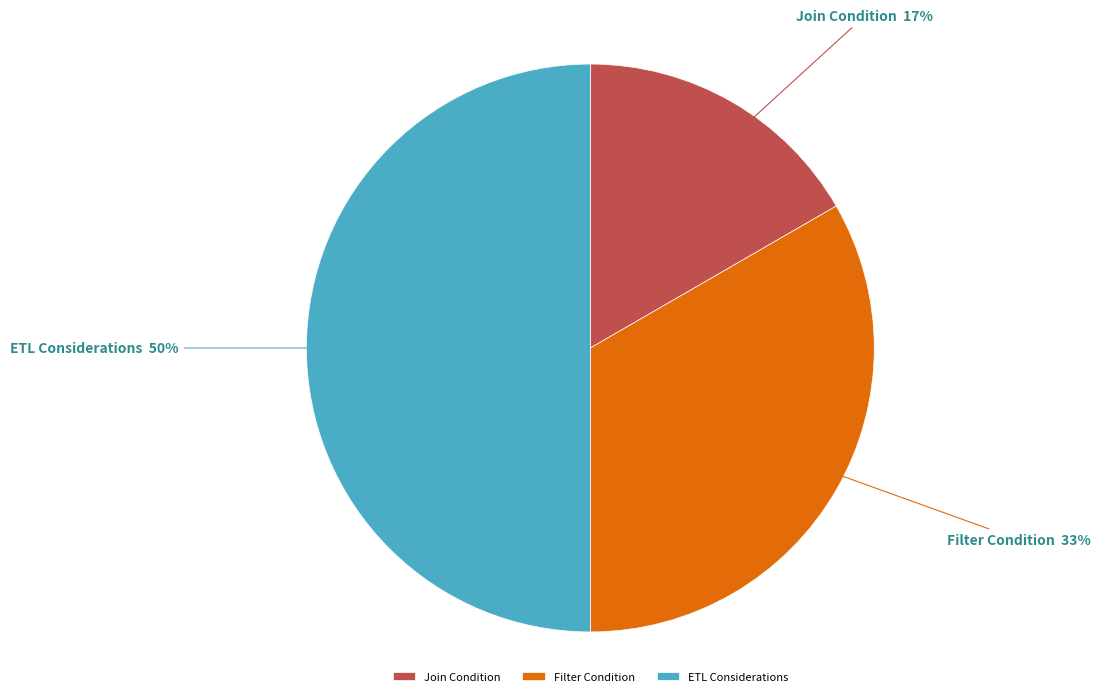

To the nearest percent, what is the difference between the largest and smallest slice percentages?

33%